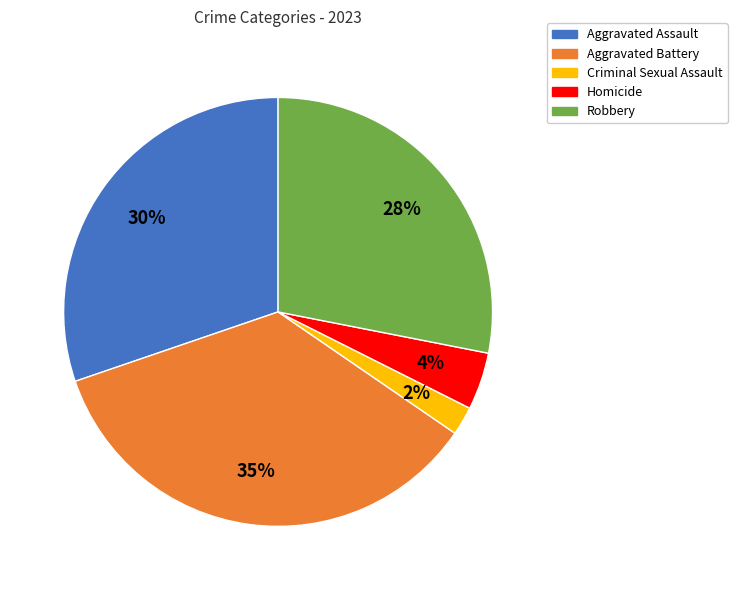

How many segments does this pie chart have?

5